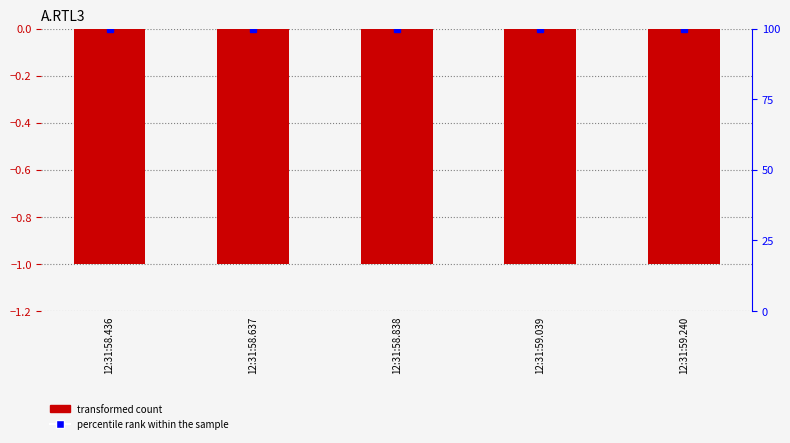

The A.RTL3 series shows -1 at 12:31:58.436. True or false?

True